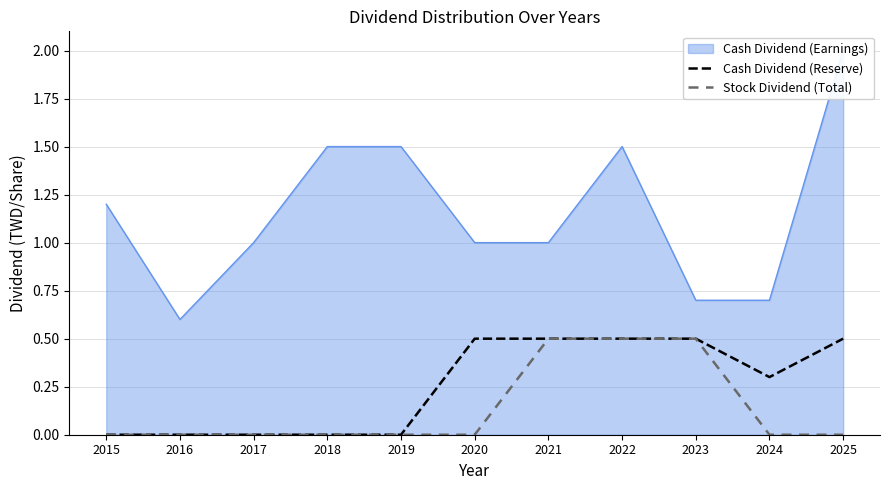

The Cash Dividend (Reserve) series shows 0.5 at 2020. True or false?

True